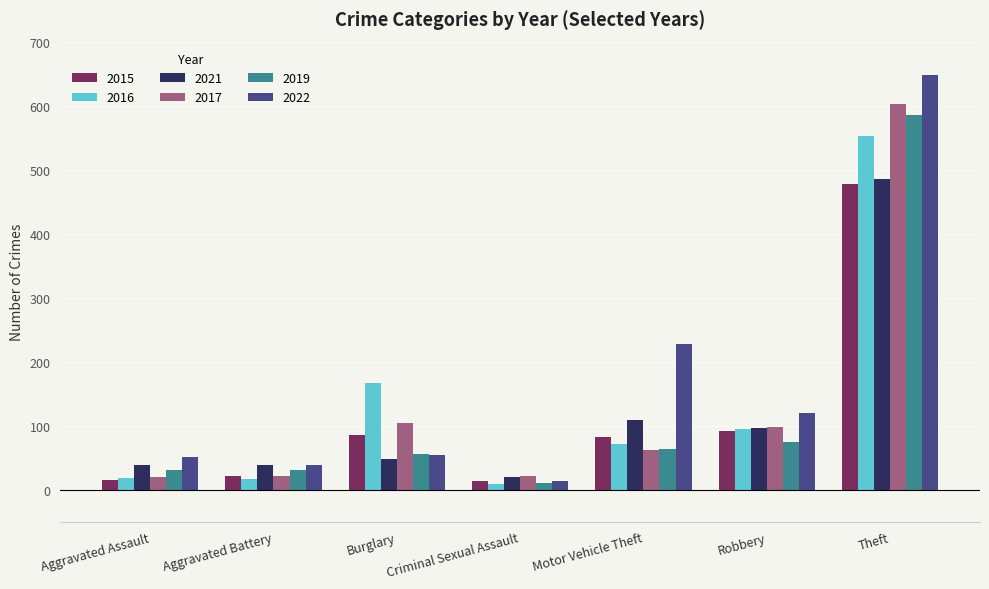

Which series changed the most between Motor Vehicle Theft and Theft?

2017